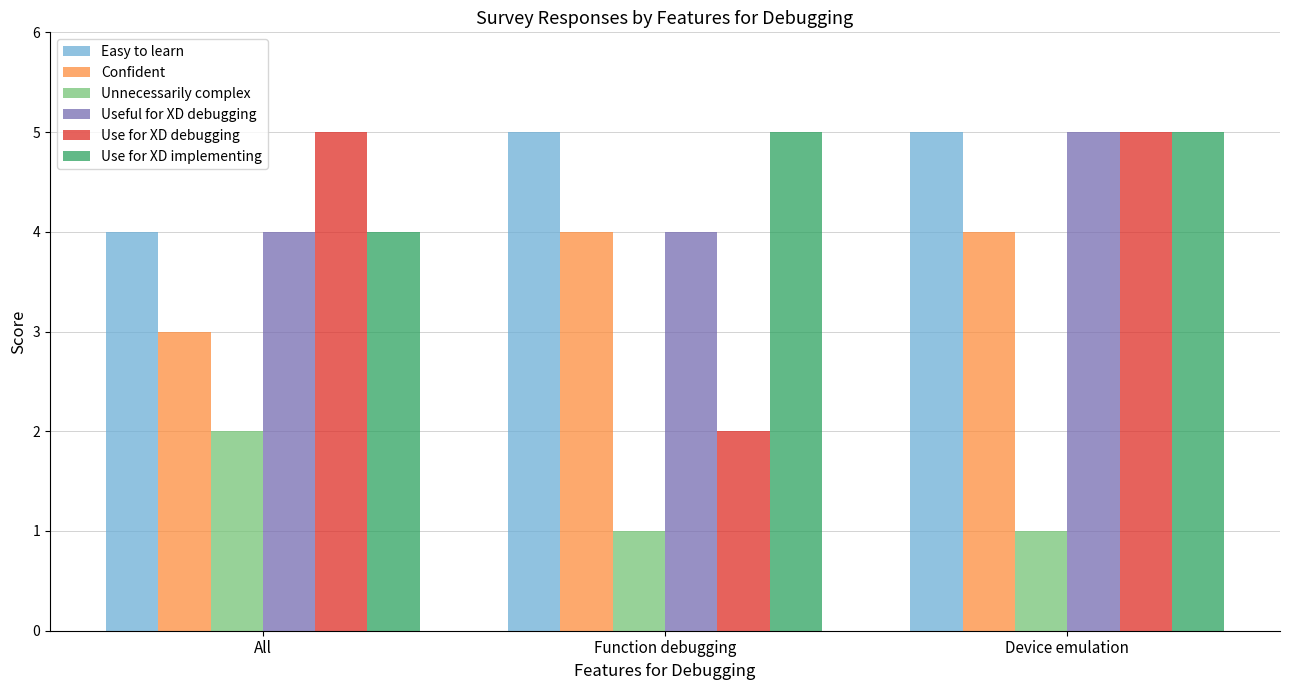

Between All and Function debugging, which series saw the biggest shift?

Use for XD debugging